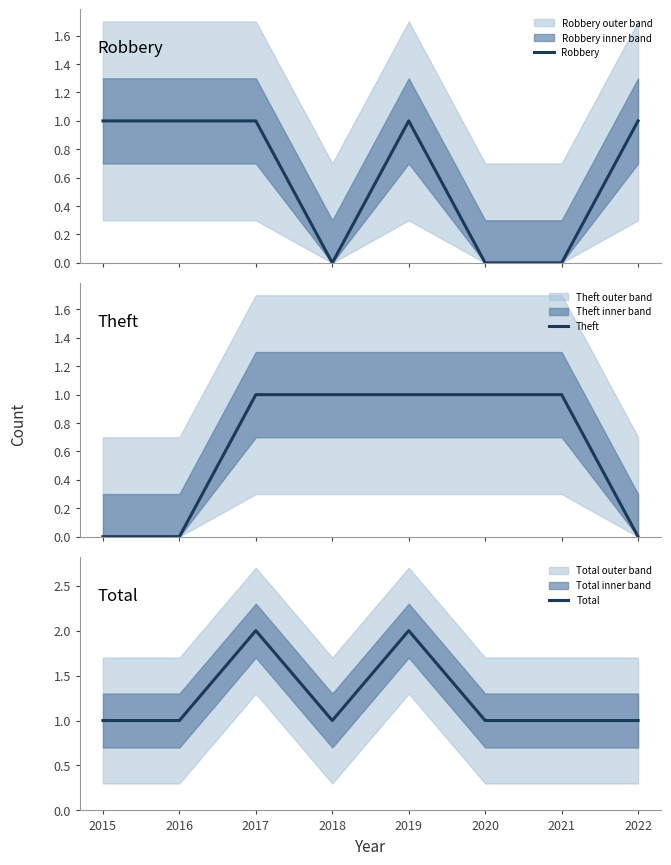

True or false: Total has a value of 1 at 2017.

False